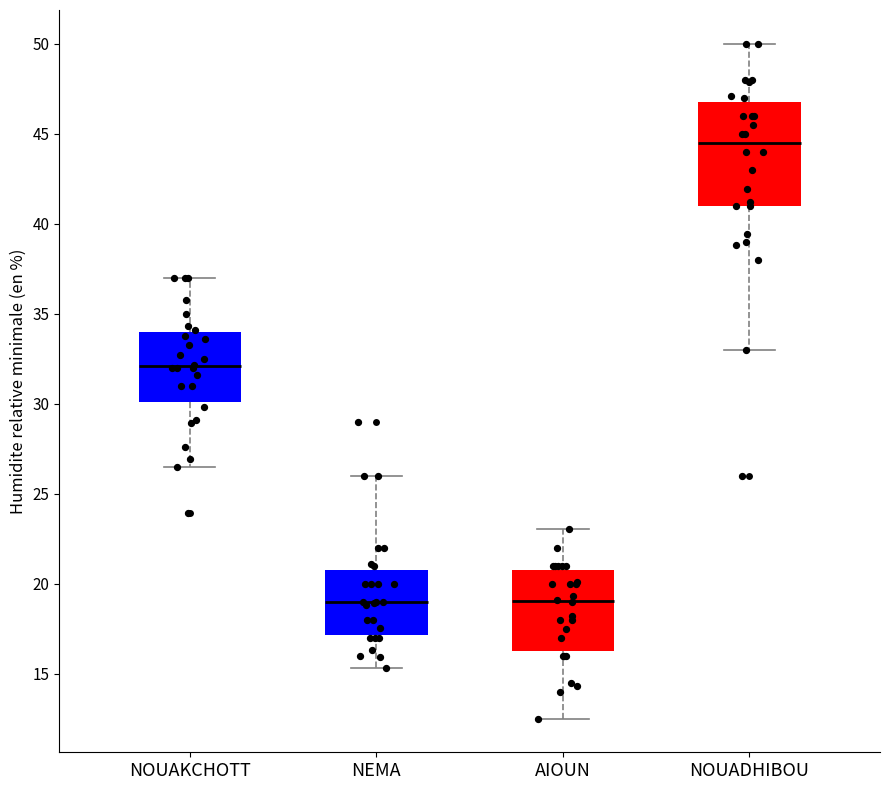

Reading left to right, transcribe this box plot: for each box, give where its median line is, the range the box spans, and where its two whiskers end, as read against the y-axis. The values are not printed on the chart, so give them approximately, as read against the axis.

NOUAKCHOTT: median 32.0, box 30.0 to 34.0, whiskers 26.5 to 37.0
NEMA: median 19.0, box 17.0 to 21.0, whiskers 15.5 to 26.0
AIOUN: median 19.0, box 16.5 to 21.0, whiskers 12.5 to 23.0
NOUADHIBOU: median 44.5, box 41.0 to 47.0, whiskers 33.0 to 50.0